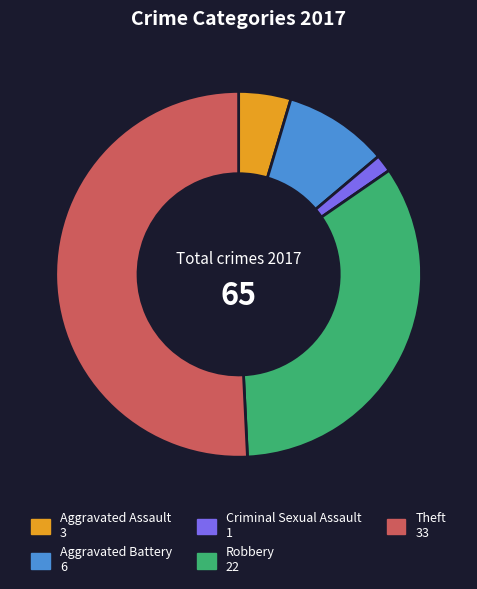

What is the largest slice in the pie chart?

Theft